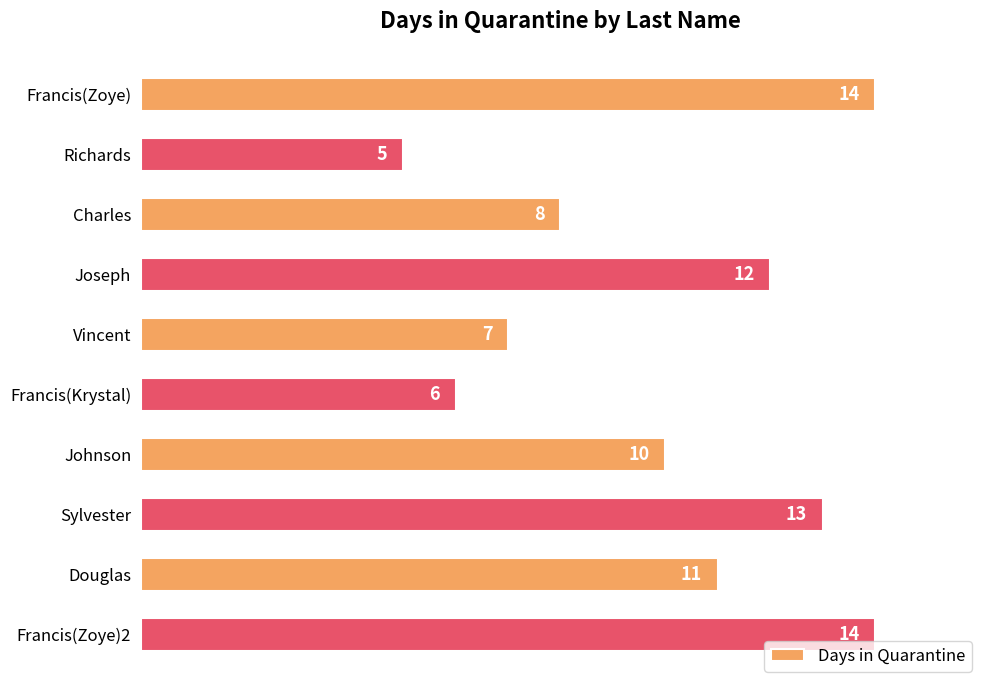

How many values are below 11?

5